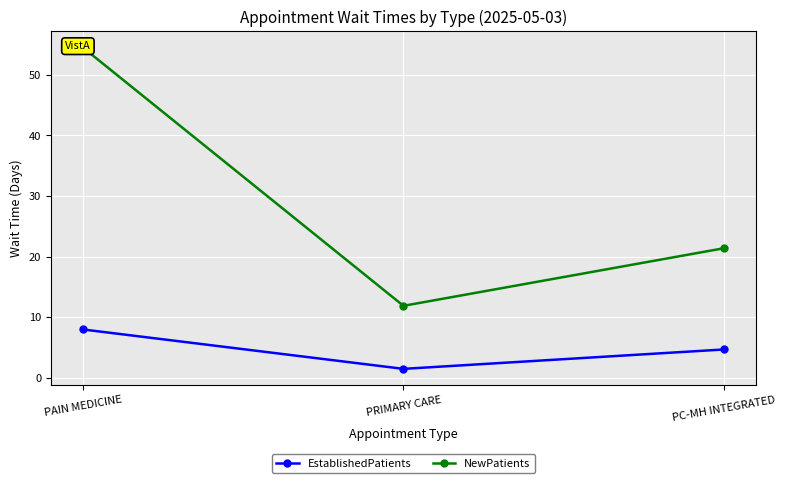

What is the difference between the highest and lowest values at PAIN MEDICINE?

46.5